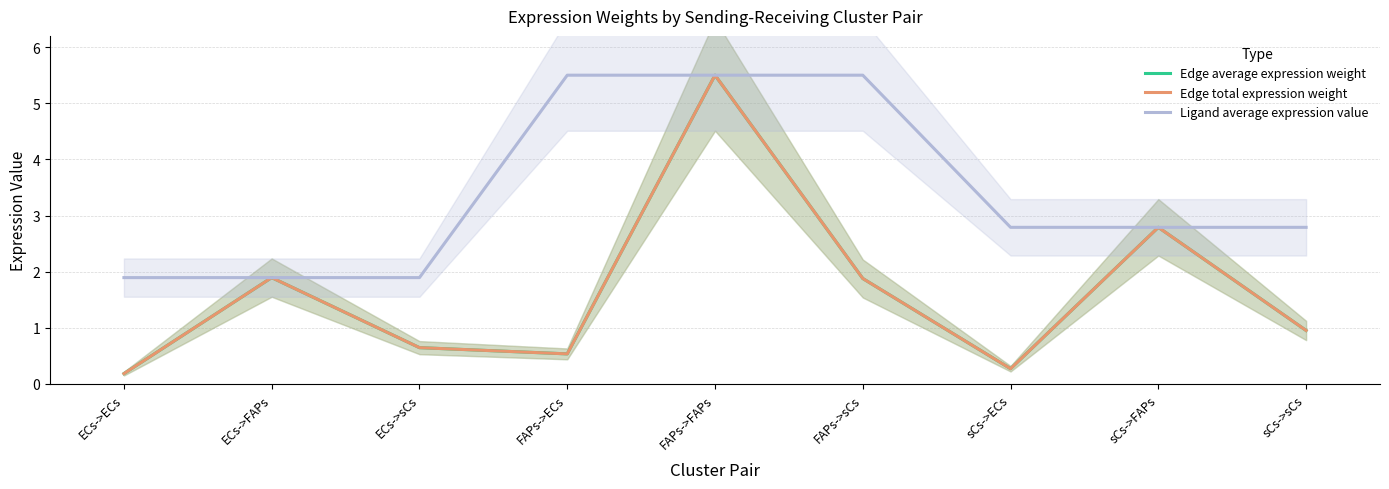

Which label corresponds to the smallest value in the chart?

ECs->ECs